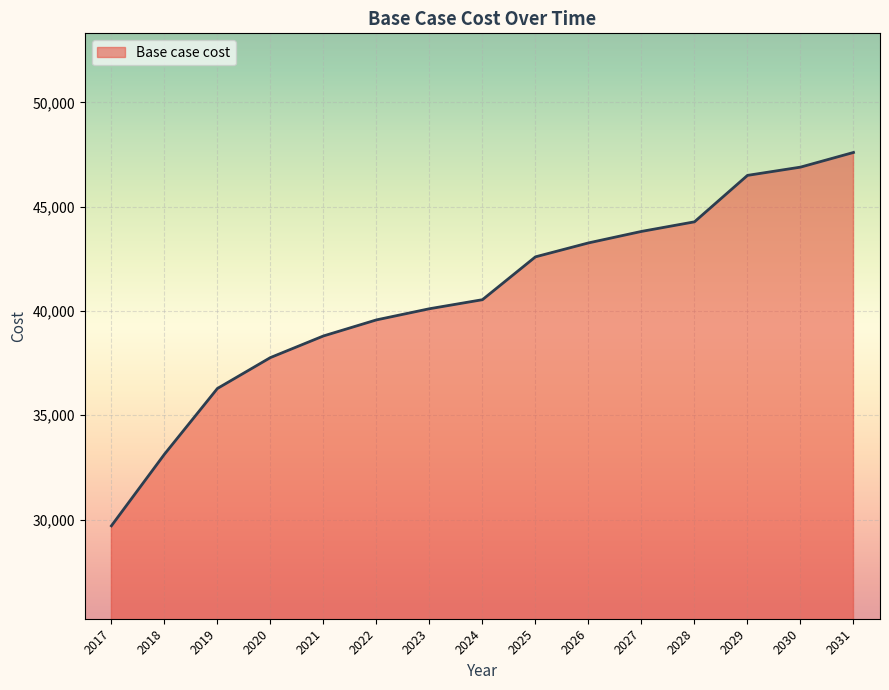

The chart shows a value of 42597.2 at 2025. True or false?

True